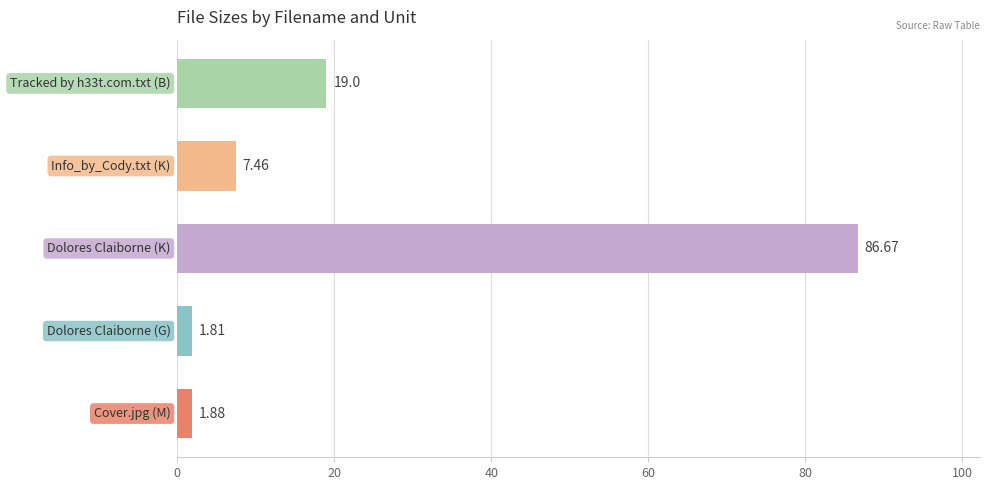

What is the difference between the maximum and minimum values?

84.9